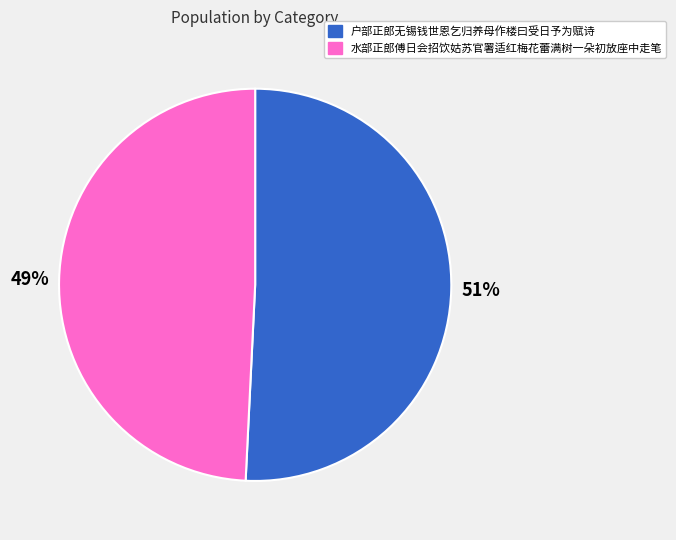

What is the majority slice?

户部正郎无锡钱世恩乞归养母作楼曰受日予为赋诗